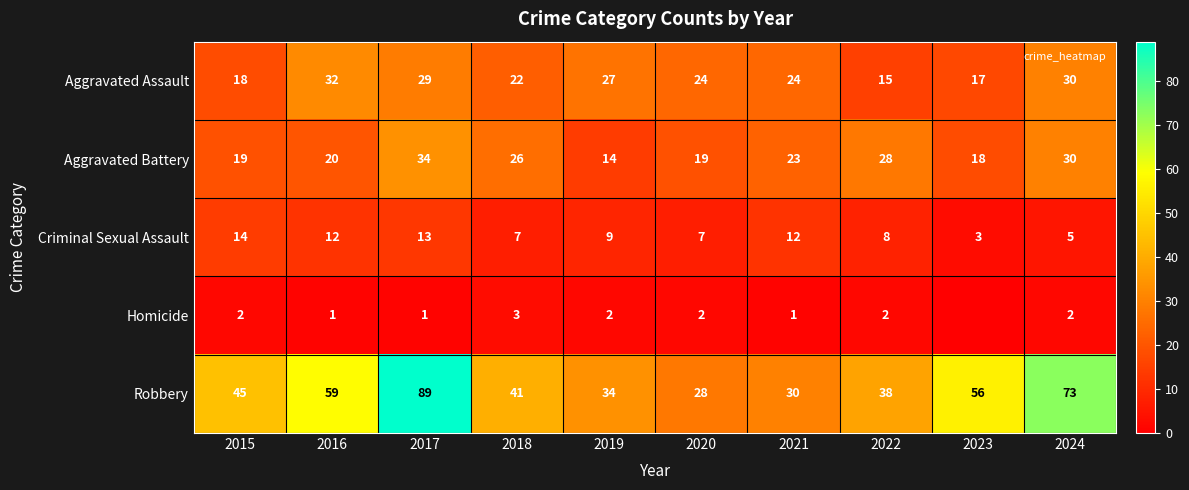

What is the average value of the Aggravated Assault series?

24